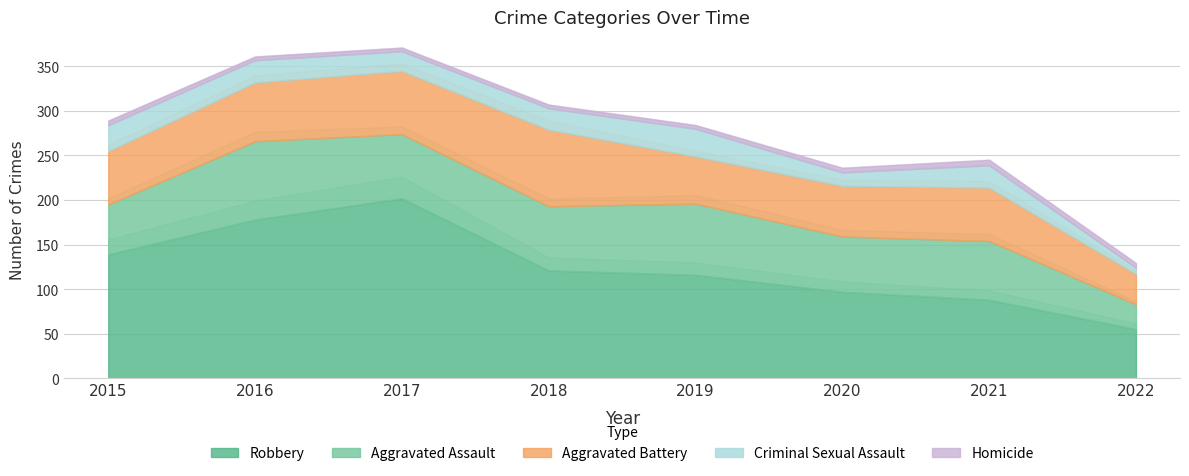

What value does the Aggravated Battery series have at 2020, to the nearest 10?

60